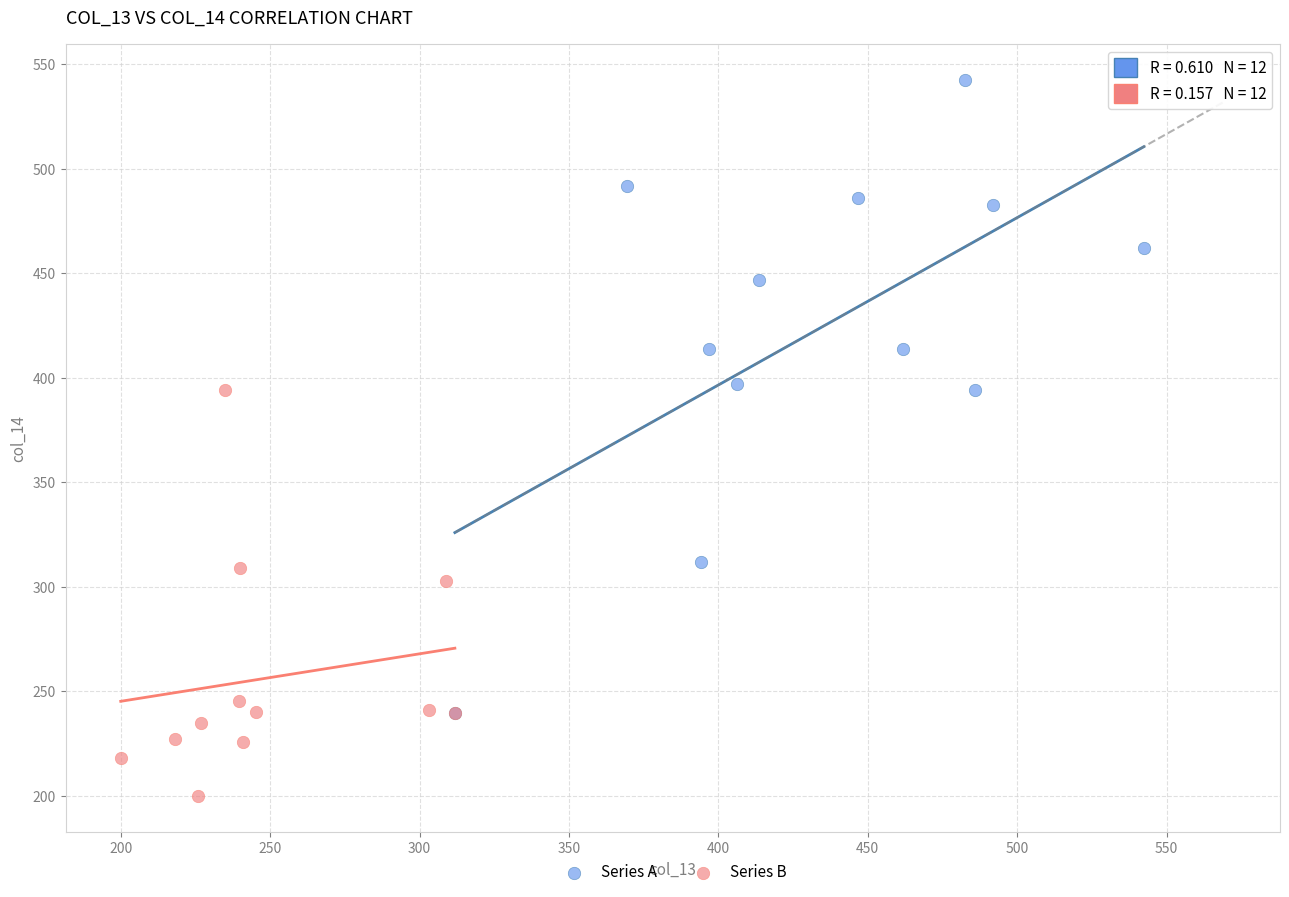

Which series has the largest Y range (max minus min)?

Series A